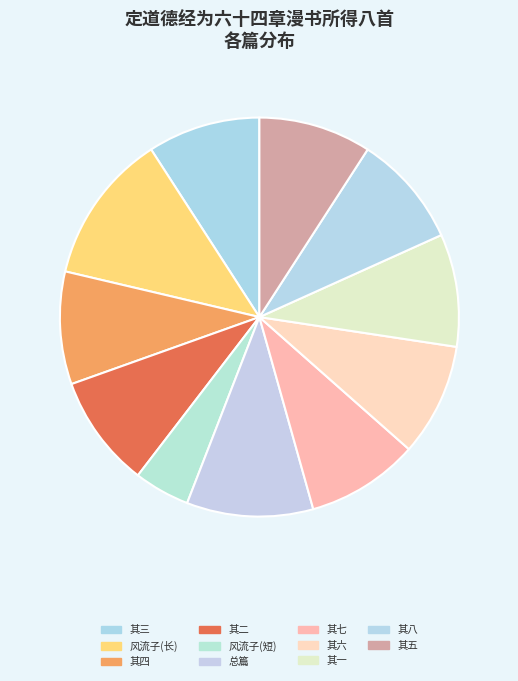

To the nearest percent, what is the difference between the largest and smallest slice percentages?

8%